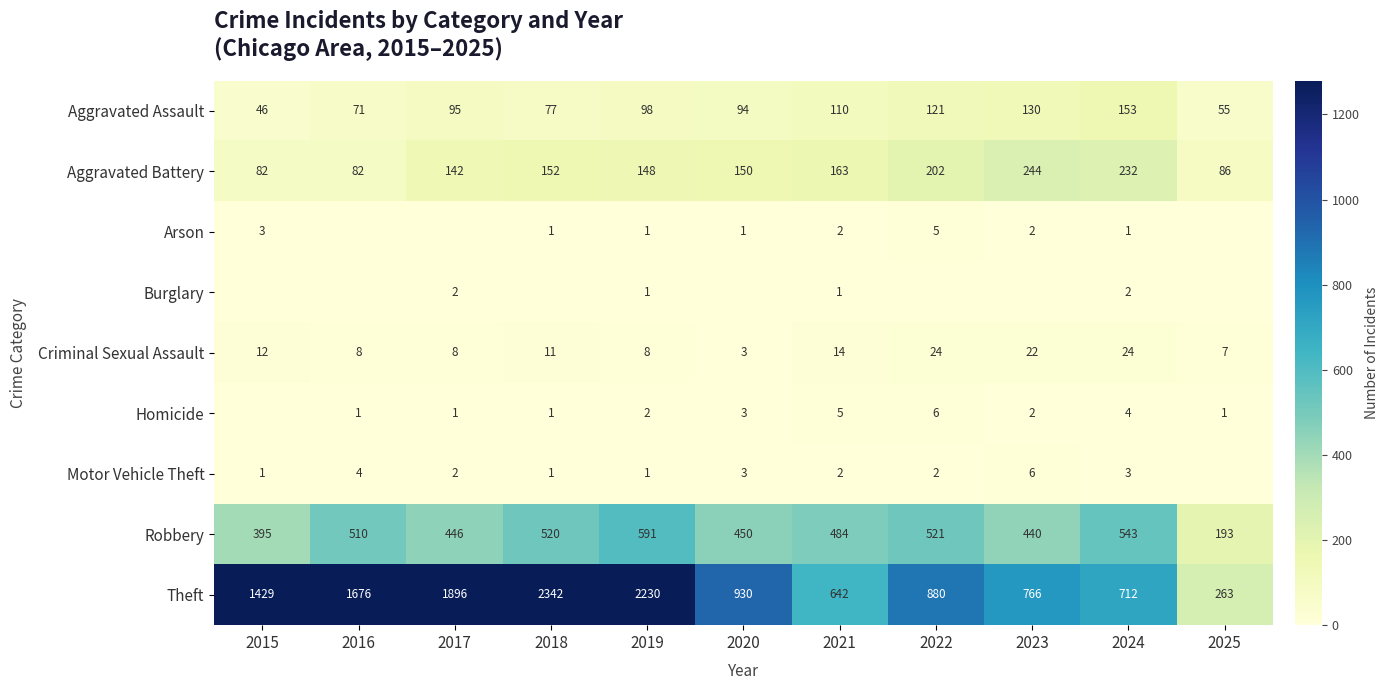

What is the difference between the highest and lowest values at 2025?

263